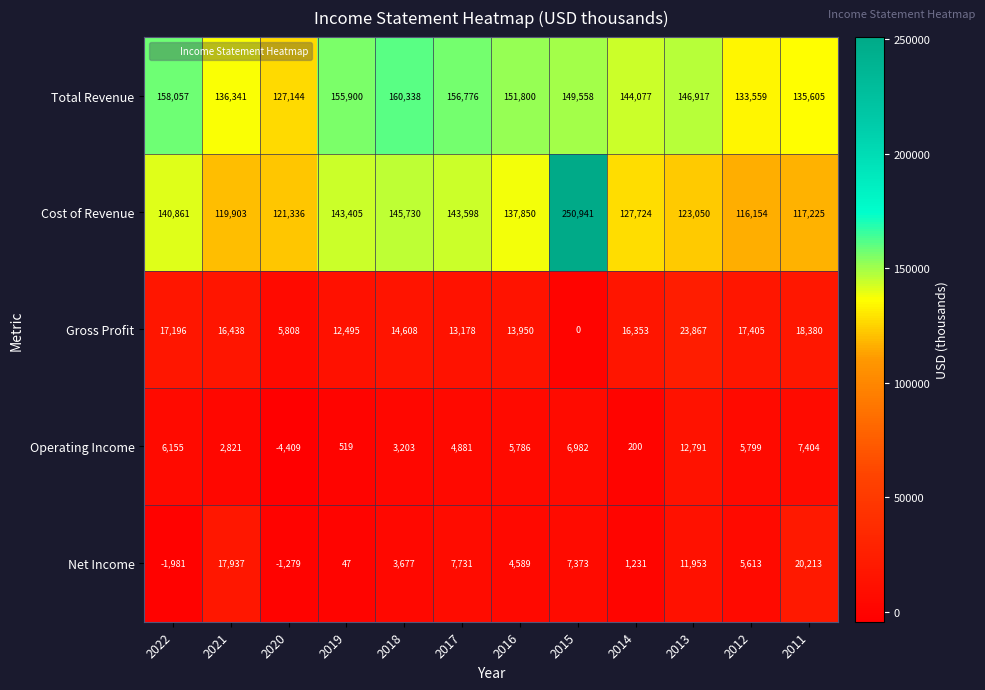

Rank the categories by Gross Profit value from lowest to highest.

2015, 2020, 2019, 2017, 2016, 2018, 2014, 2021, 2022, 2012, 2011, 2013